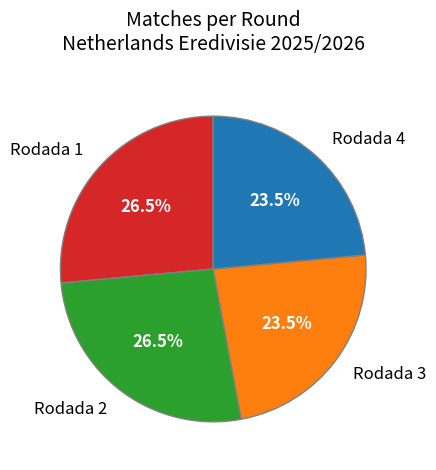

Between Rodada 4 and Rodada 1, which is larger?

Rodada 1